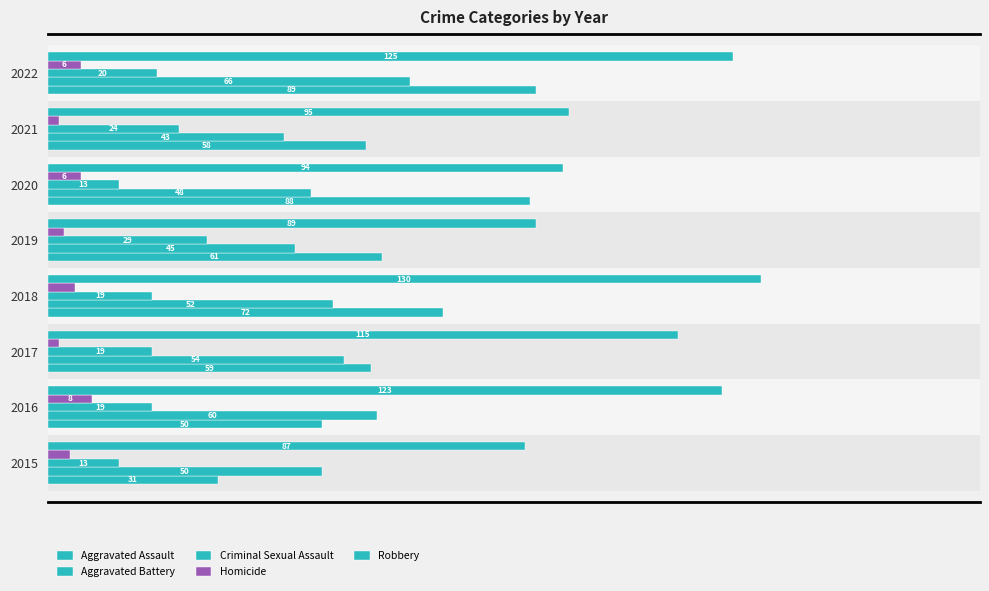

Which series has the widest spread of values?

Aggravated Assault